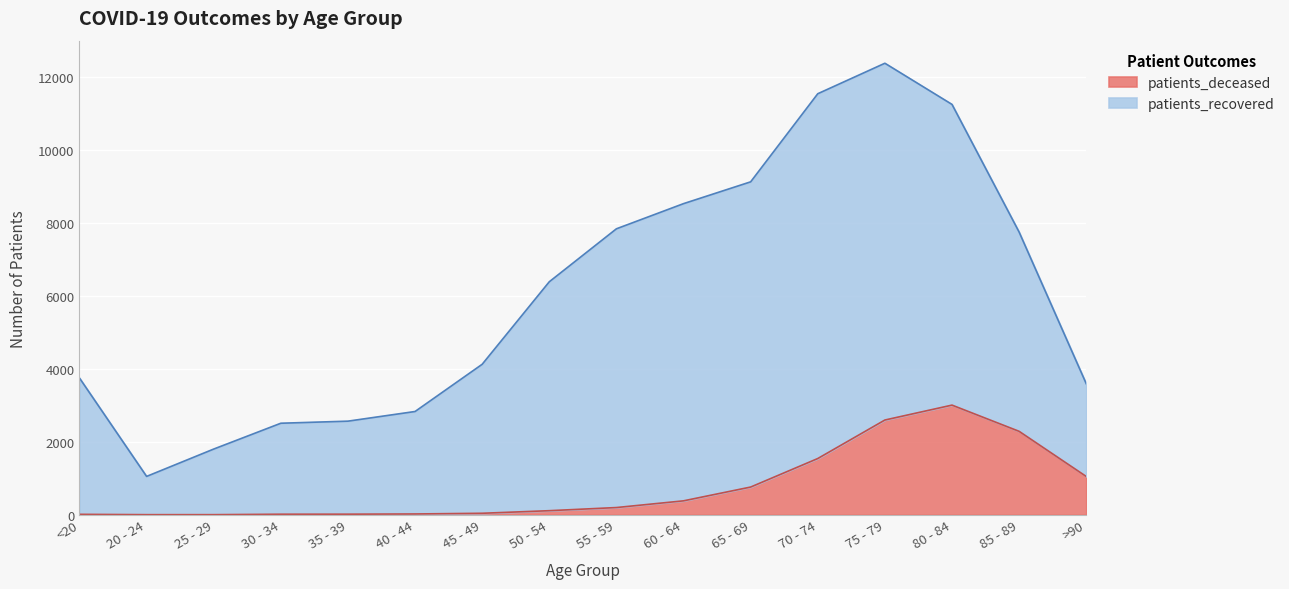

How many values exceed 198?

7